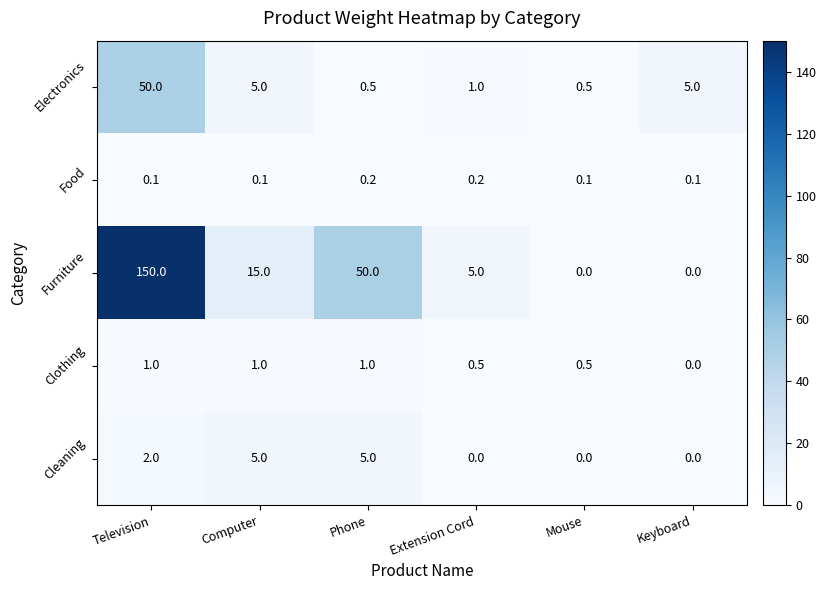

The value of Furniture at Television is 202.3. True or false?

False